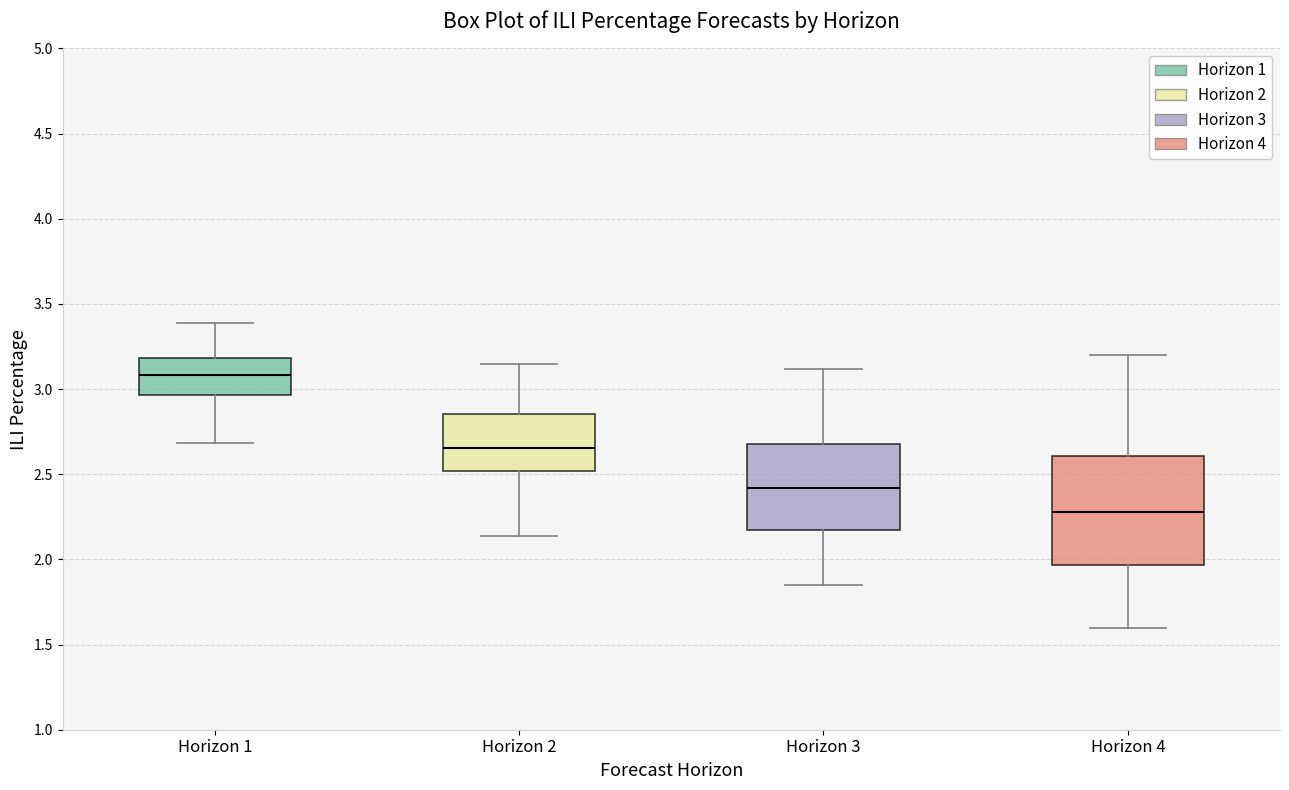

Which box has the highest median line?

Horizon 1